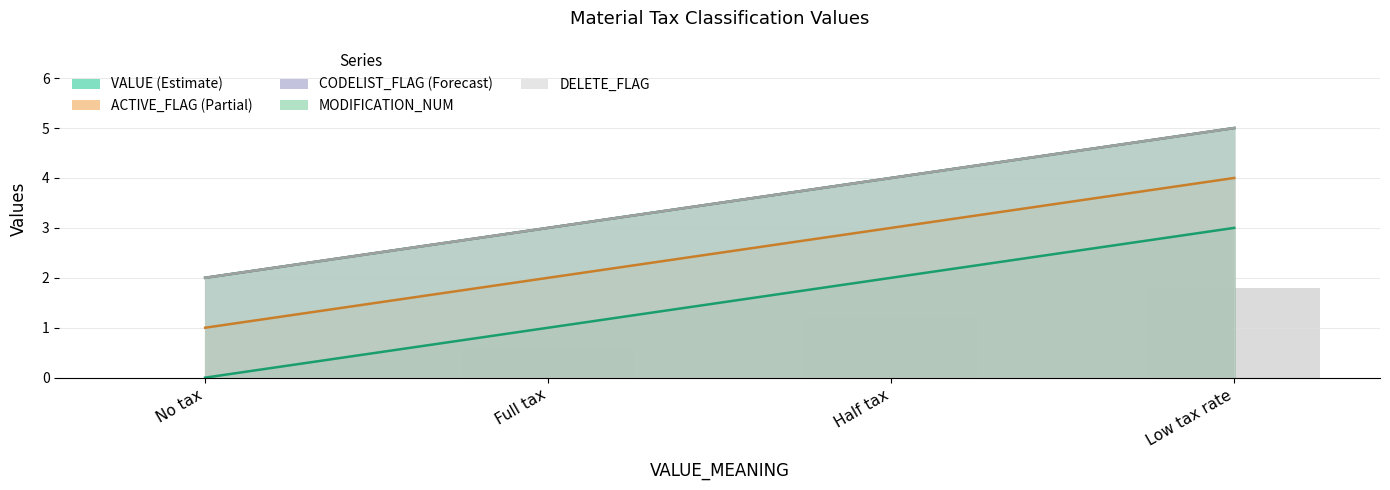

What are all the series names shown in the legend?

VALUE, ACTIVE_FLAG, CODELIST_FLAG, MODIFICATION_NUM, DELETE_FLAG